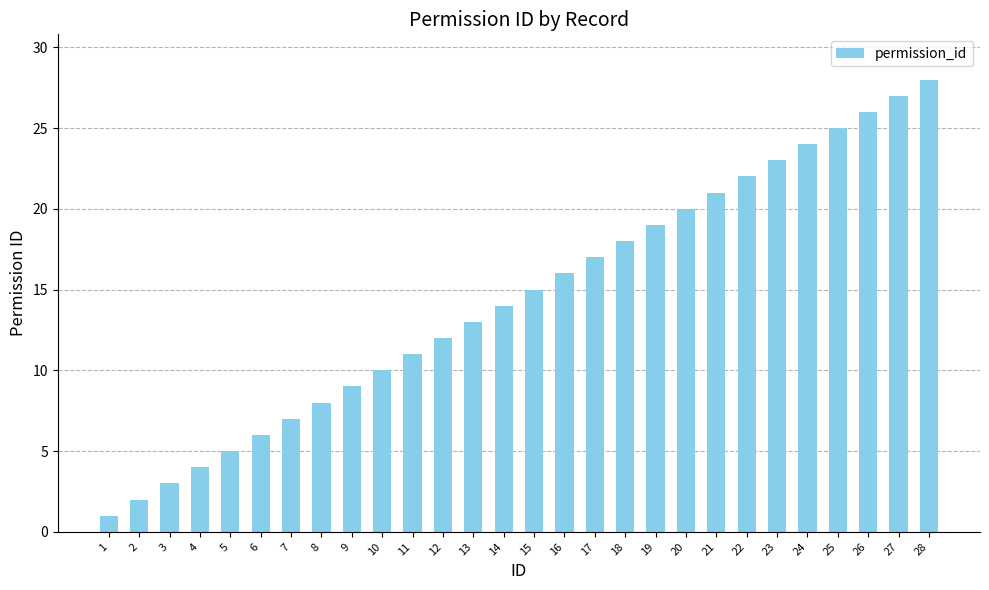

Are the bars horizontal?

No